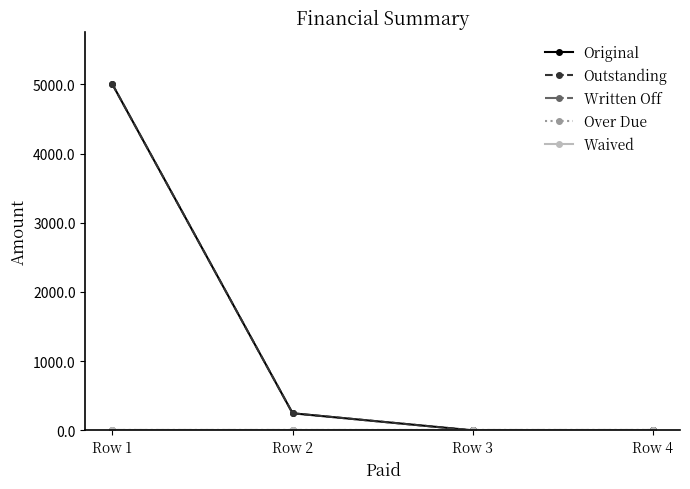

True or false: Original and Outstanding cross at least once.

False